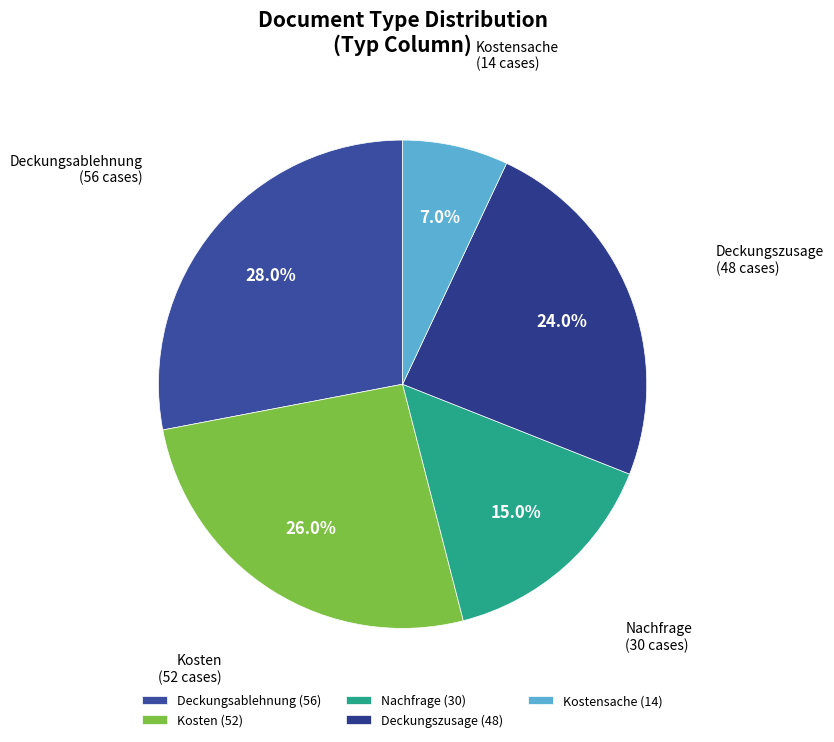

Does any single category account for the majority?

No